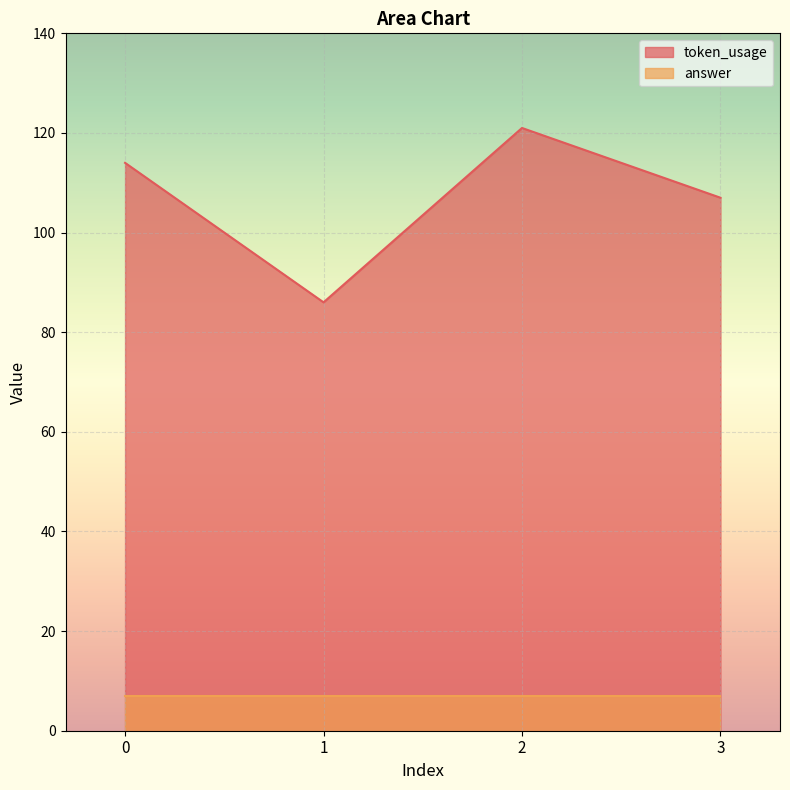

What is the average value?

107